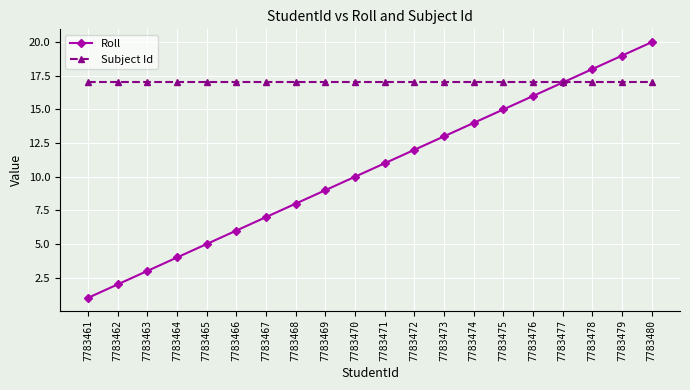

True or false: Roll has more than 2 points higher than both neighbors.

False